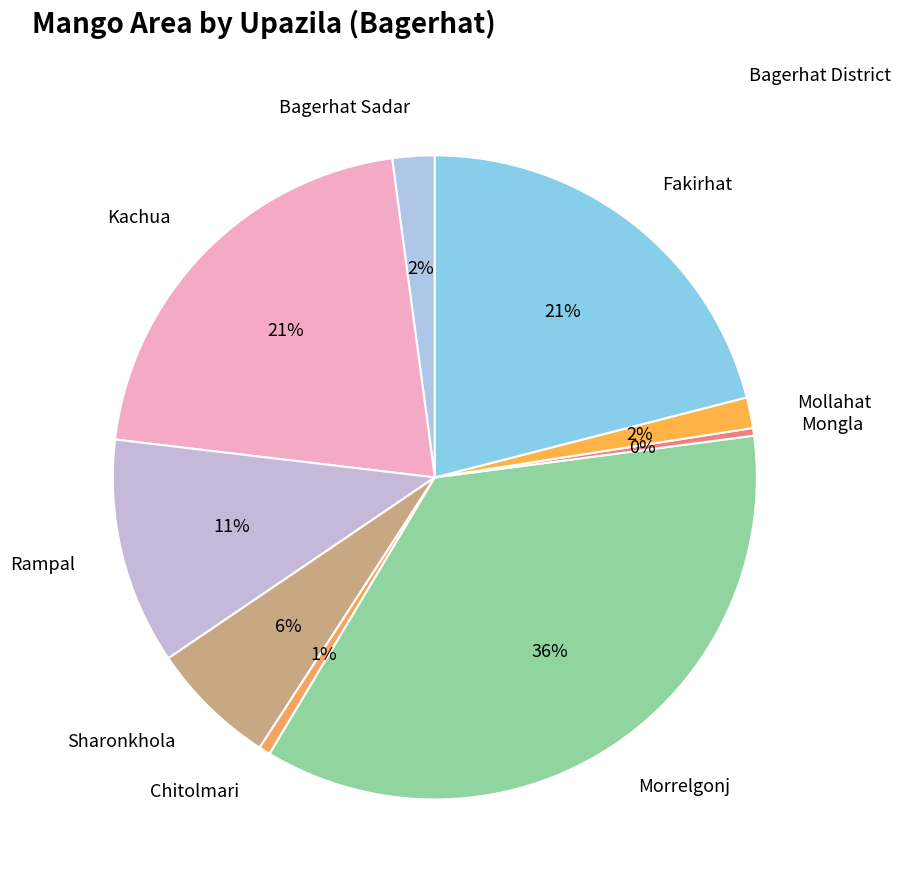

Which has a higher value, Bagerhat Sadar or Fakirhat?

Fakirhat